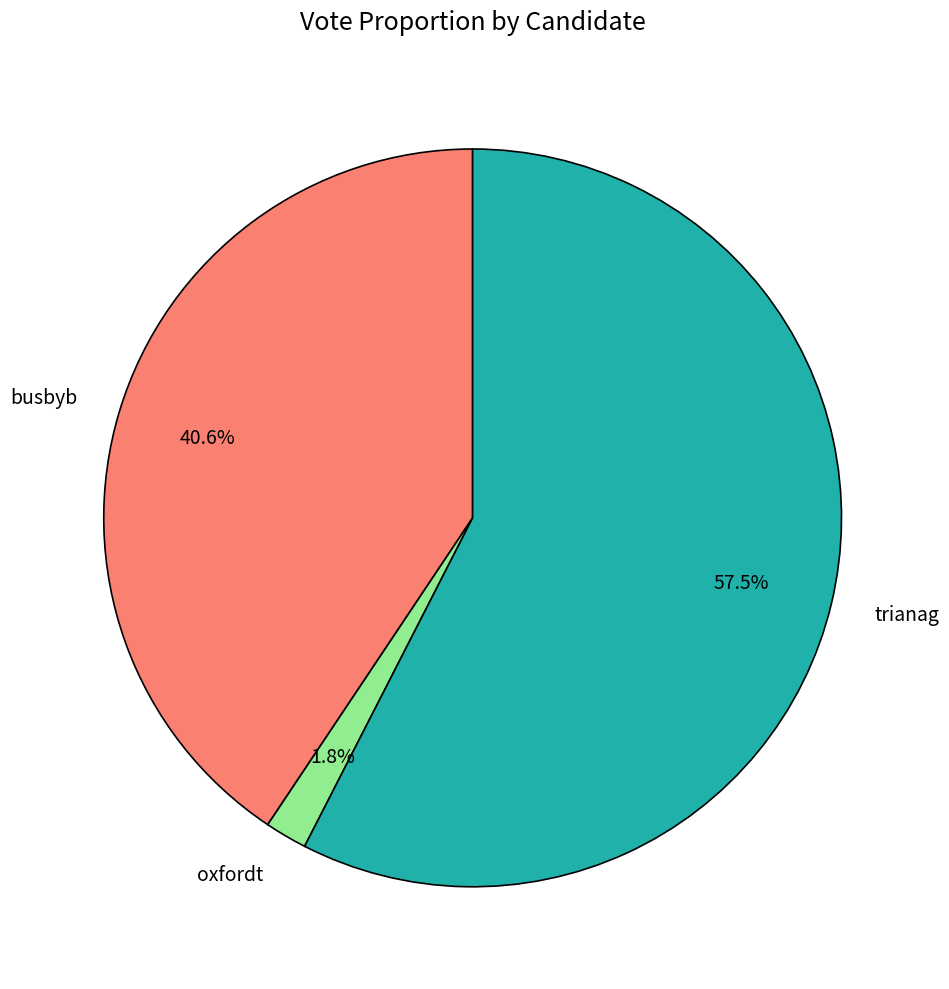

What is the smallest slice in the pie chart?

oxfordt